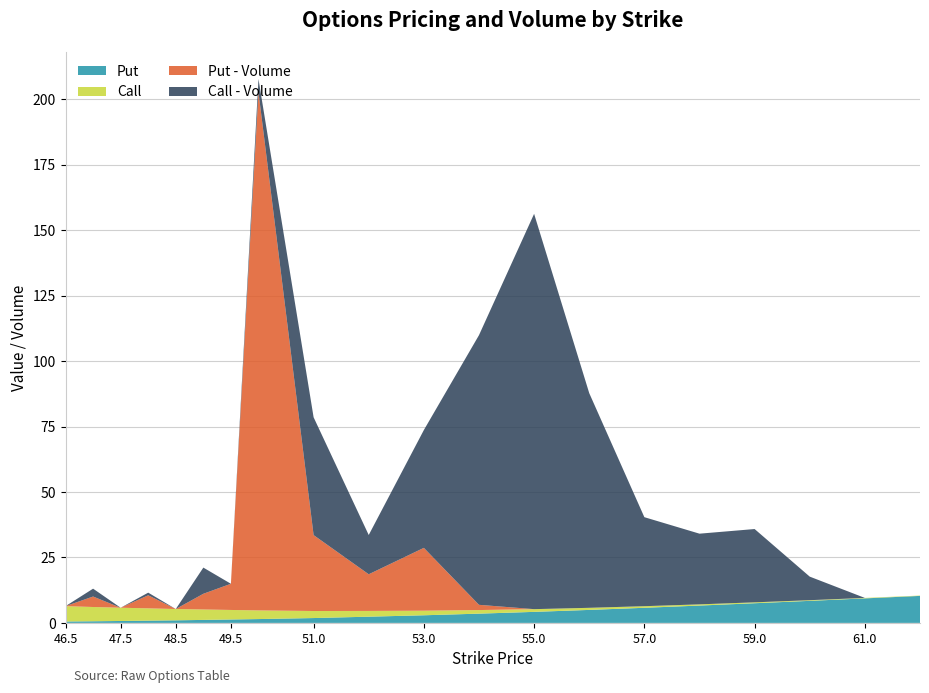

What are all the series names shown in the legend?

Put, Call, Put - Volume, Call - Volume